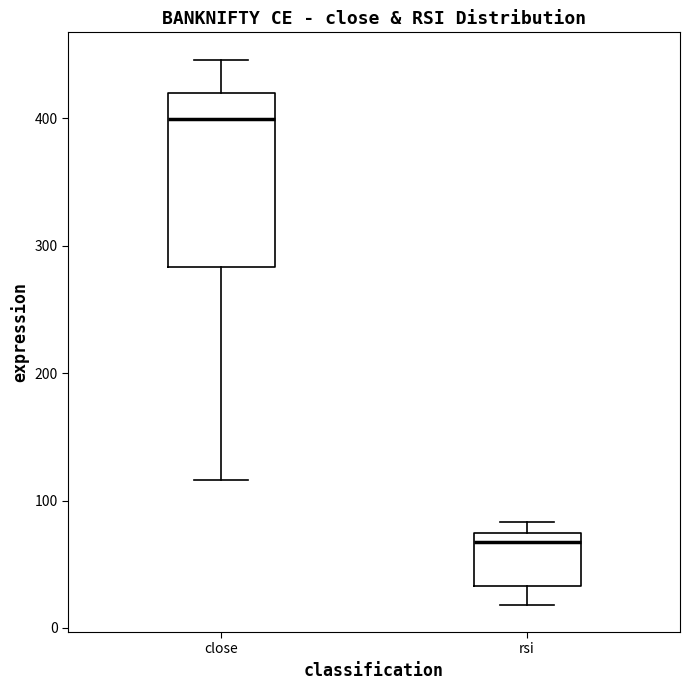

Reading left to right, transcribe this box plot: for each box, give where its median line is, the range the box spans, and where its two whiskers end, as read against the y-axis. The values are not printed on the chart, so give them approximately, as read against the axis.

close: median 400, box 280 to 420, whiskers 120 to 450
rsi: median 70 (just below the box's upper edge), box 30 to 70, whiskers 20 to 80